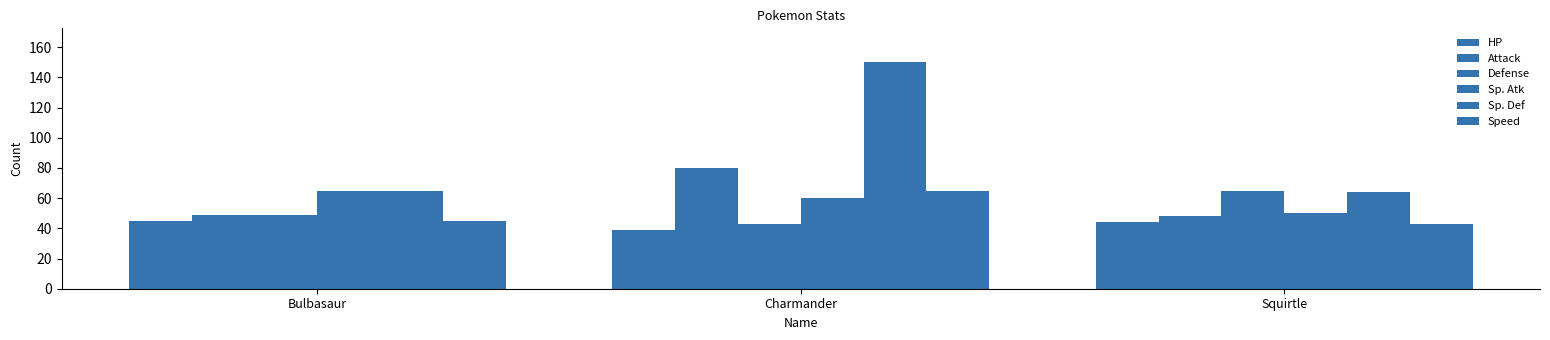

At Squirtle, list the series in order from smallest to largest.

Speed, HP, Attack, Sp. Atk, Sp. Def, Defense